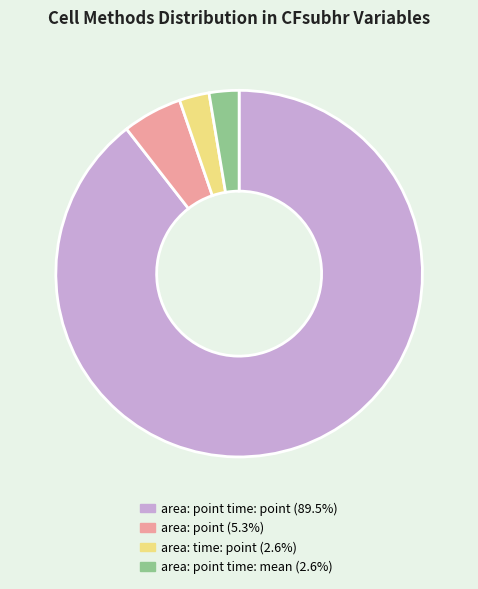

Does any single category account for the majority?

Yes